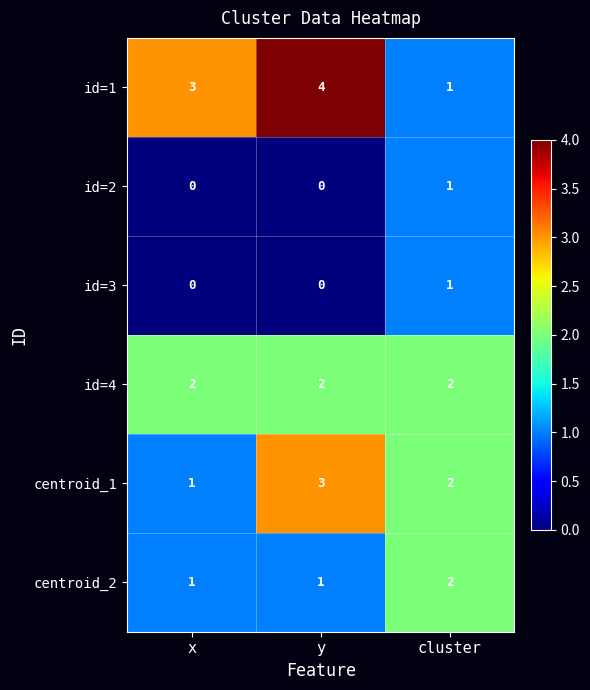

What is the sum of the centroid_1 values at cluster and y?

5